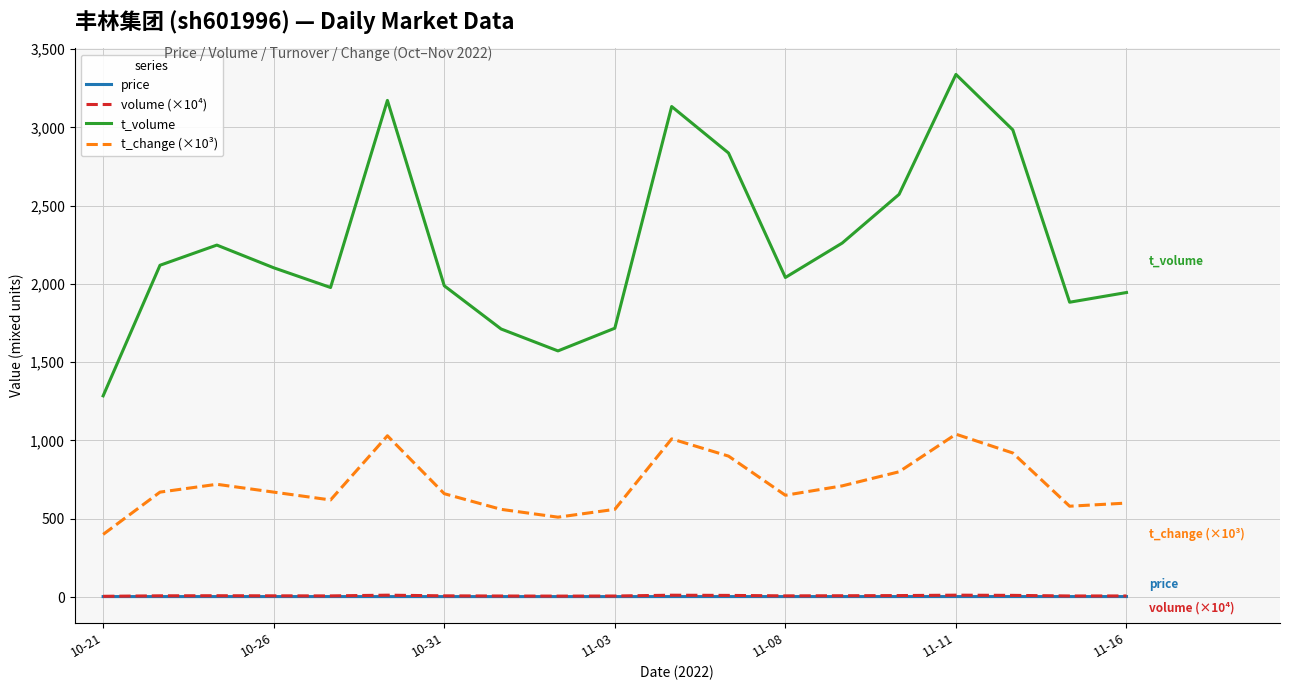

Which series has the widest spread of values?

t_volume